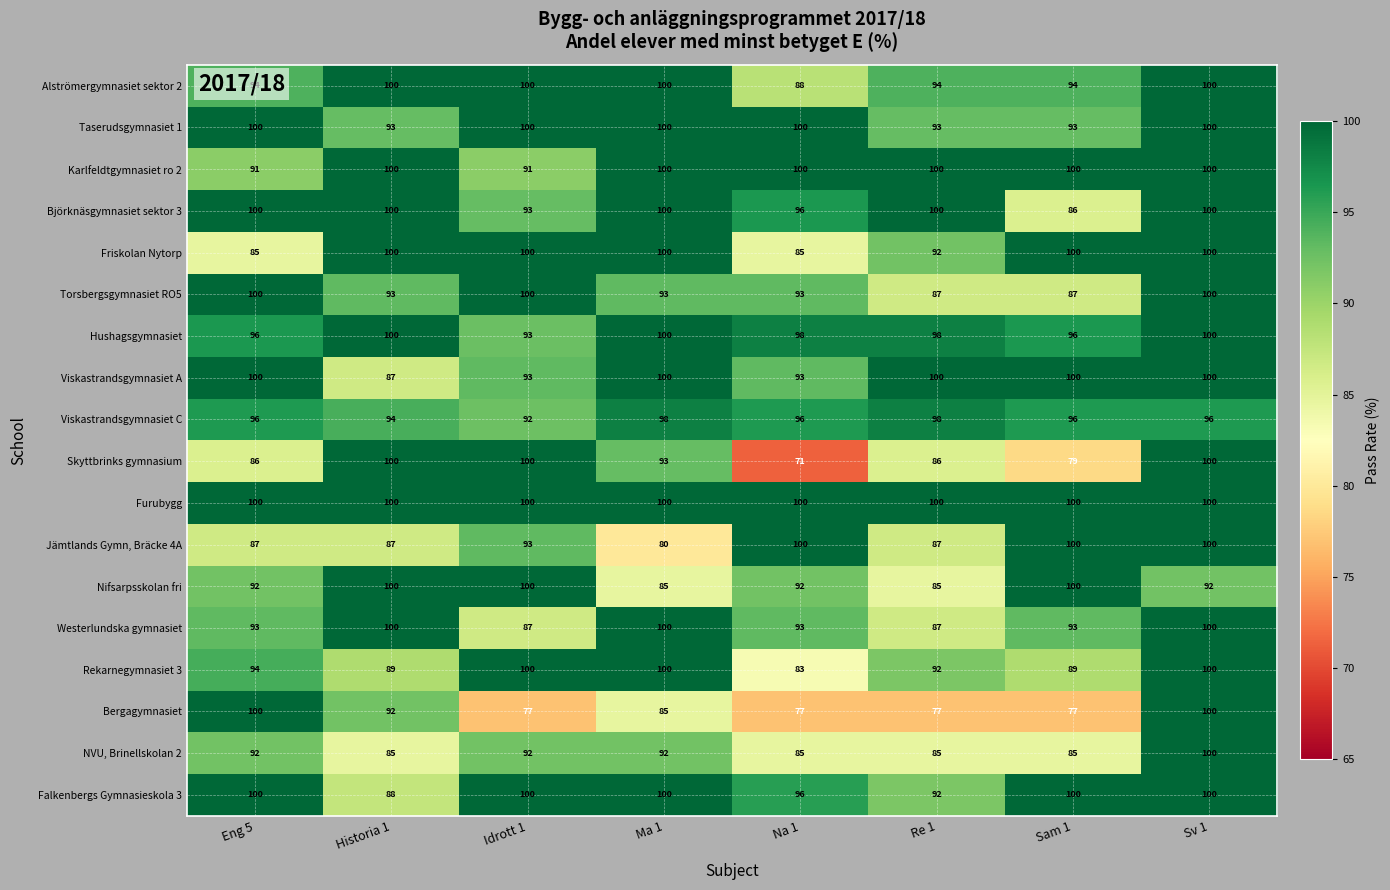

Which series has the widest spread of values?

Skyttbrinks gymnasium